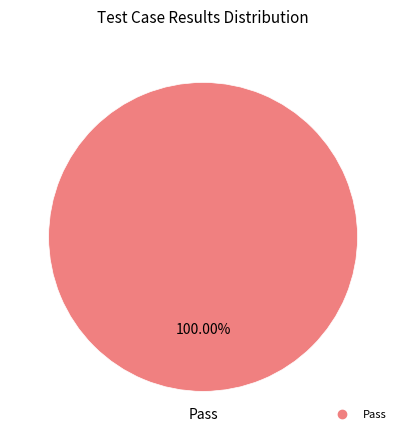

Does any single category account for the majority?

Yes